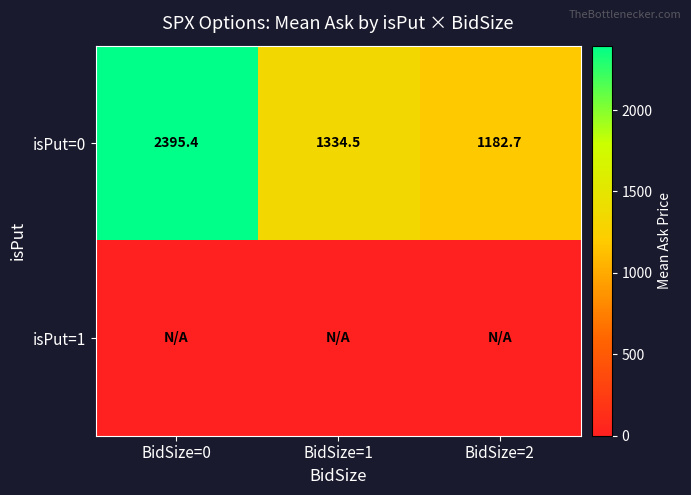

True or false: isPut=0 has a value of 1182.7 at BidSize=2.

True